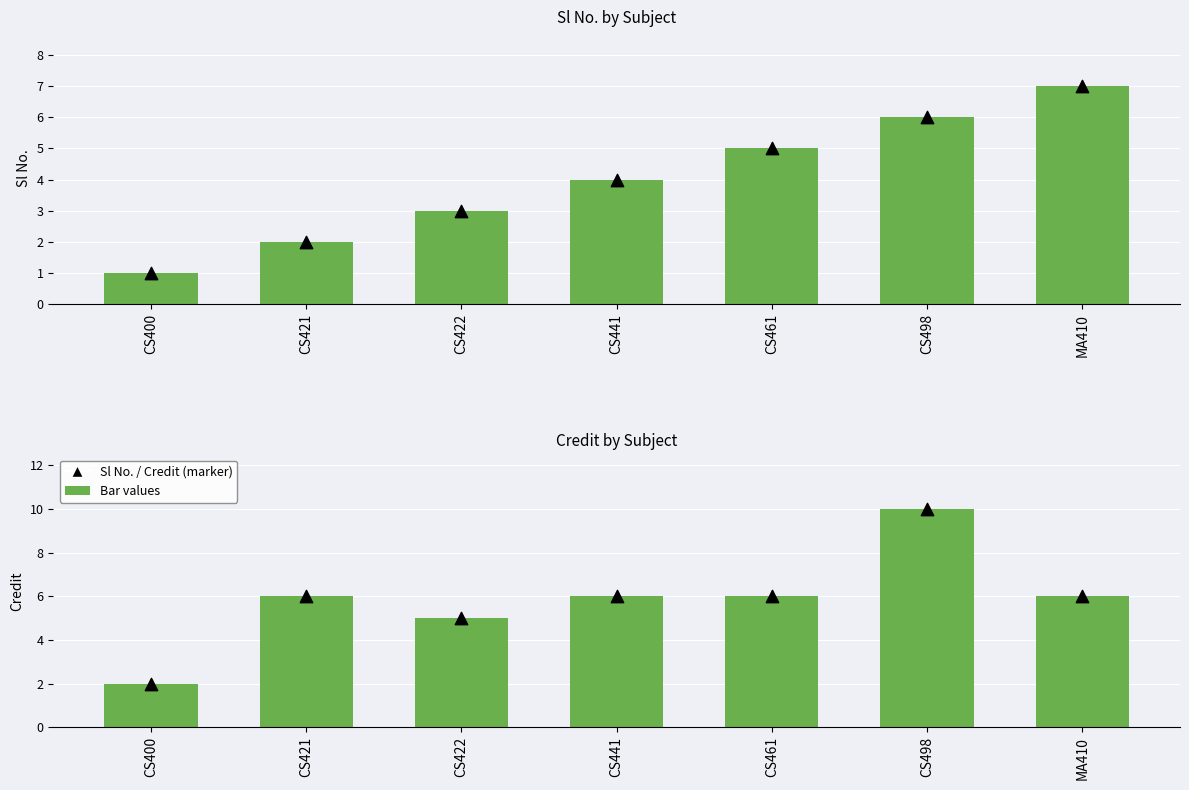

Is the value of Sl No. (marker) at CS461 greater than the value of Sl No. at CS461?

No